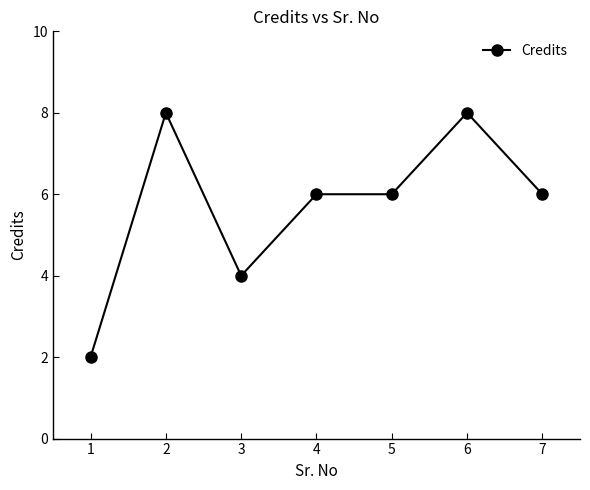

Where does the data first go above 6?

2